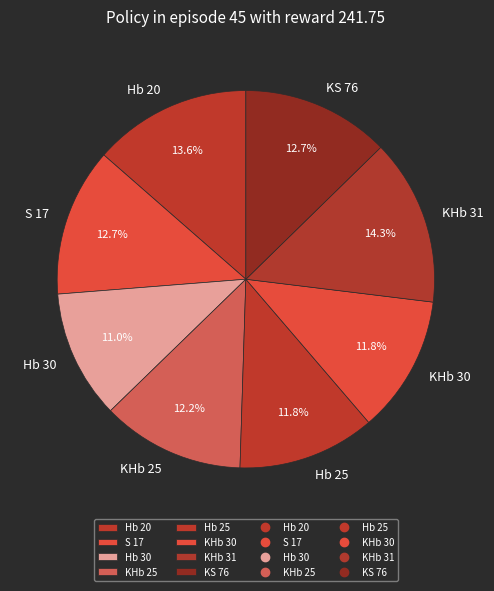

Which slice is the largest?

KHb 31